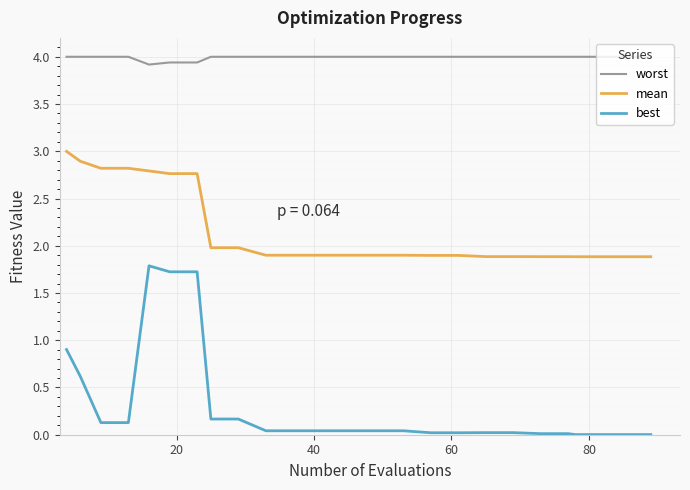

Which series has the largest range (max minus min)?

best